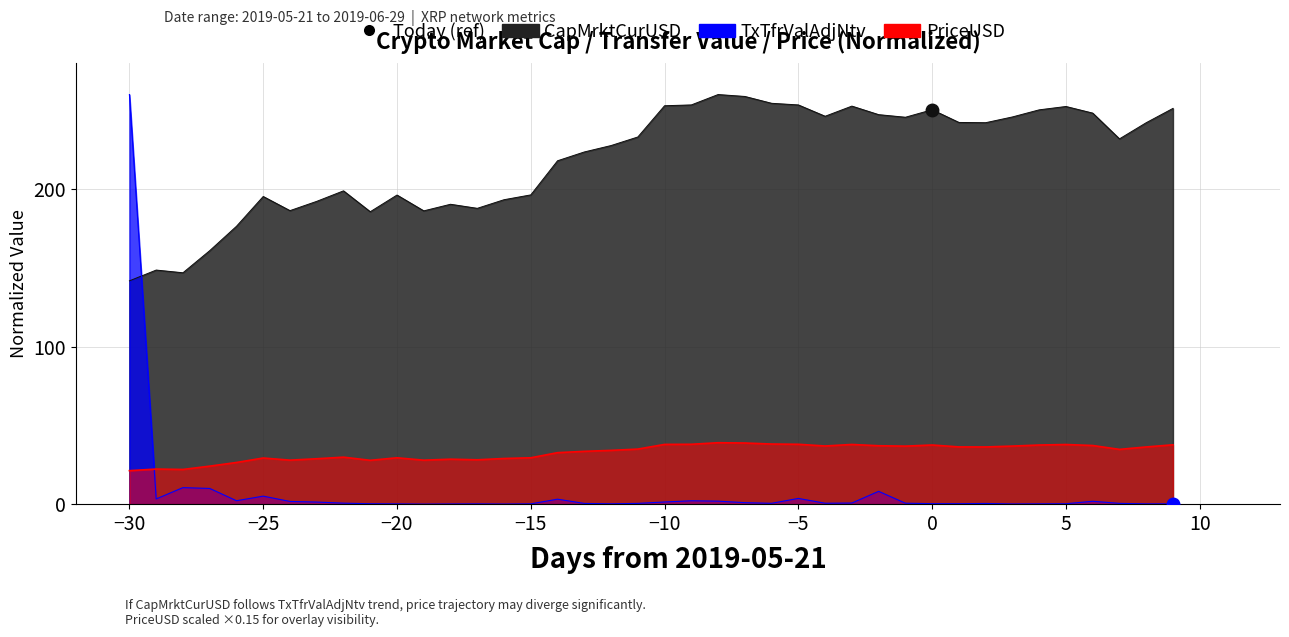

How many interior local peaks does the TxTfrValAdjNtv series have?

9